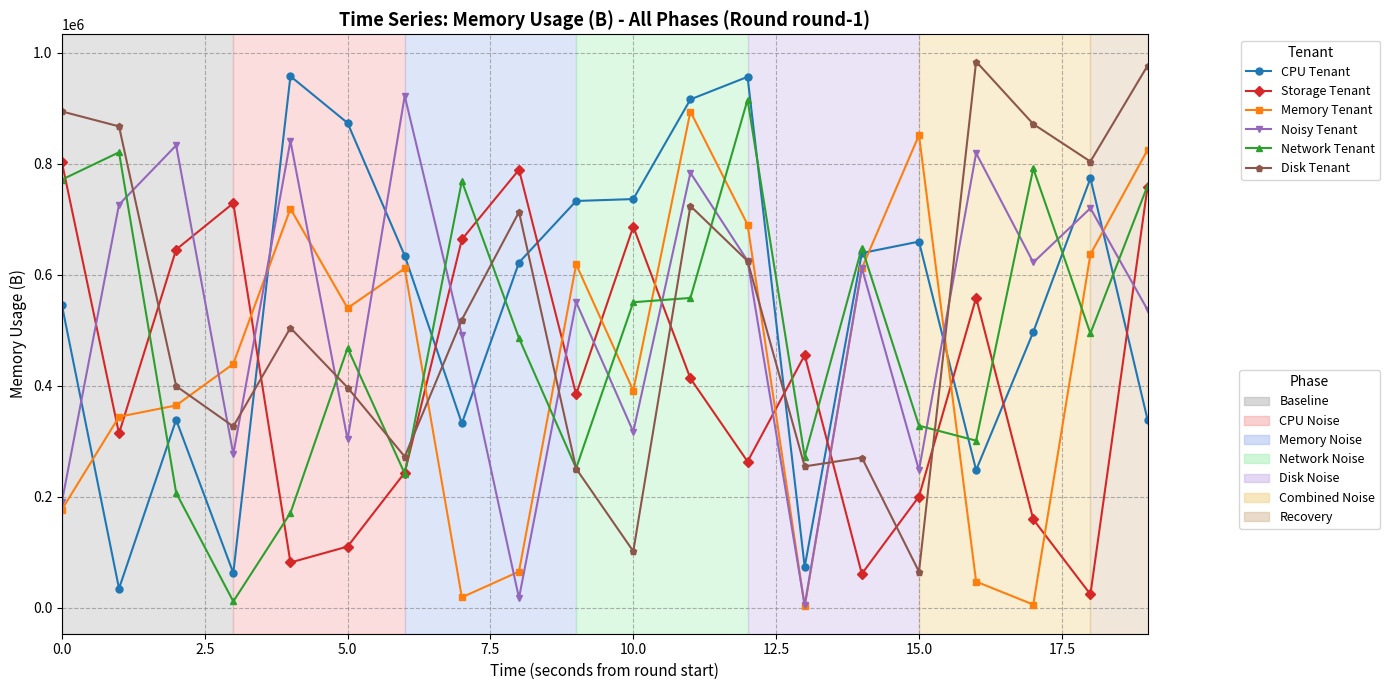

What is the maximum value shown in the chart?

984363